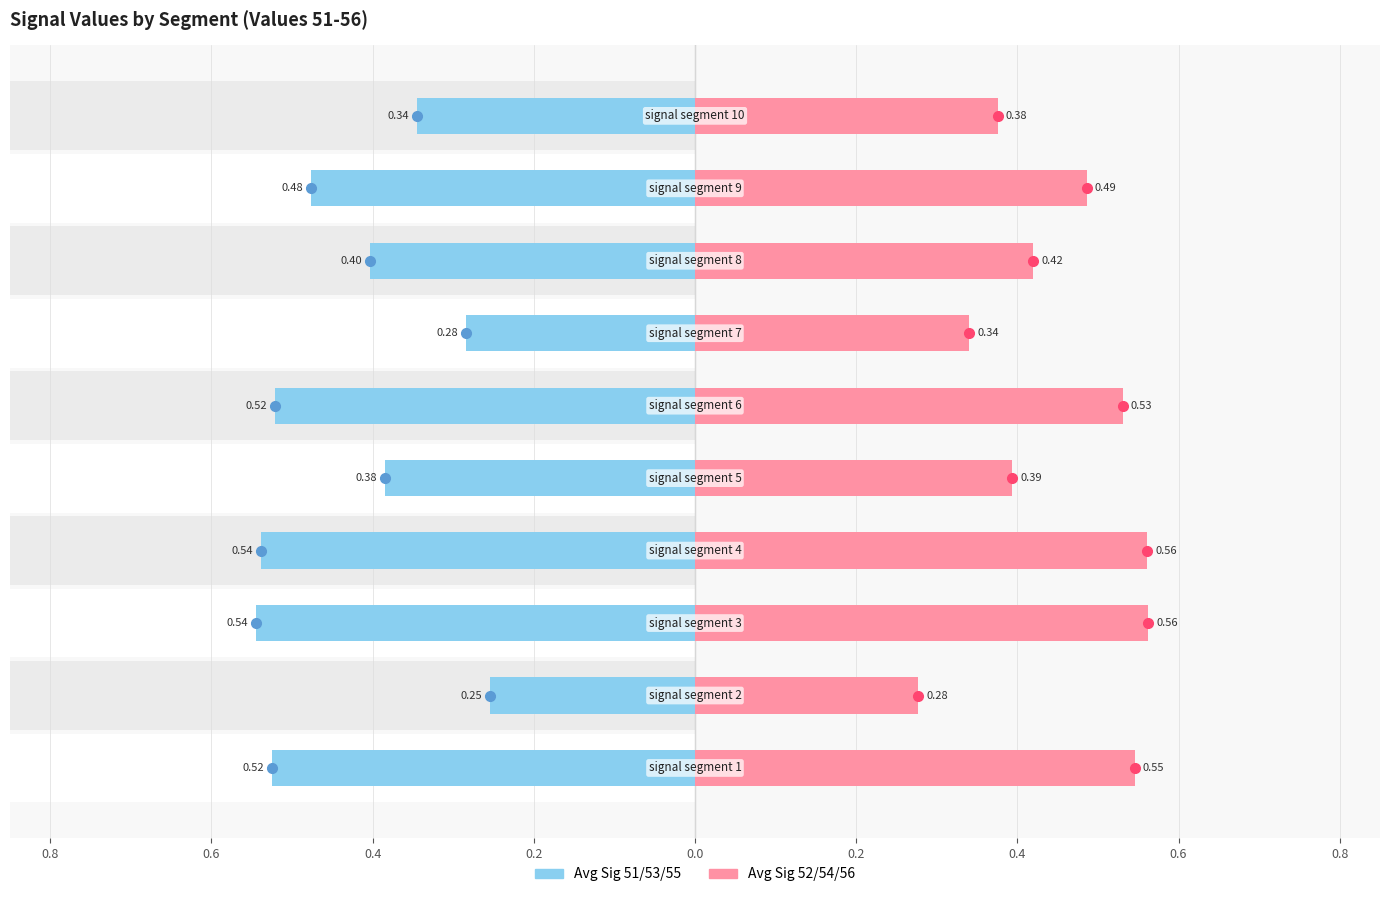

List the series in order of their overall mean, lowest first.

Signal_Value_51/53/55 (Left), Signal_Value_52/54/56 (Right)